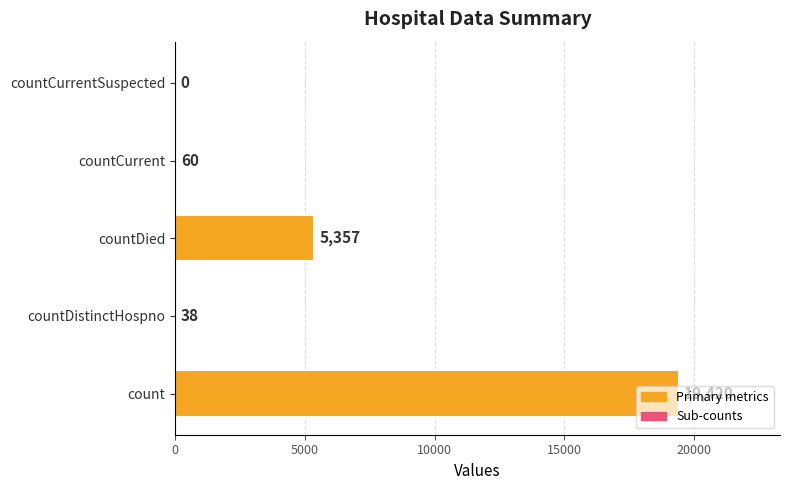

Where is the data nearest to the value 9710?

countDied